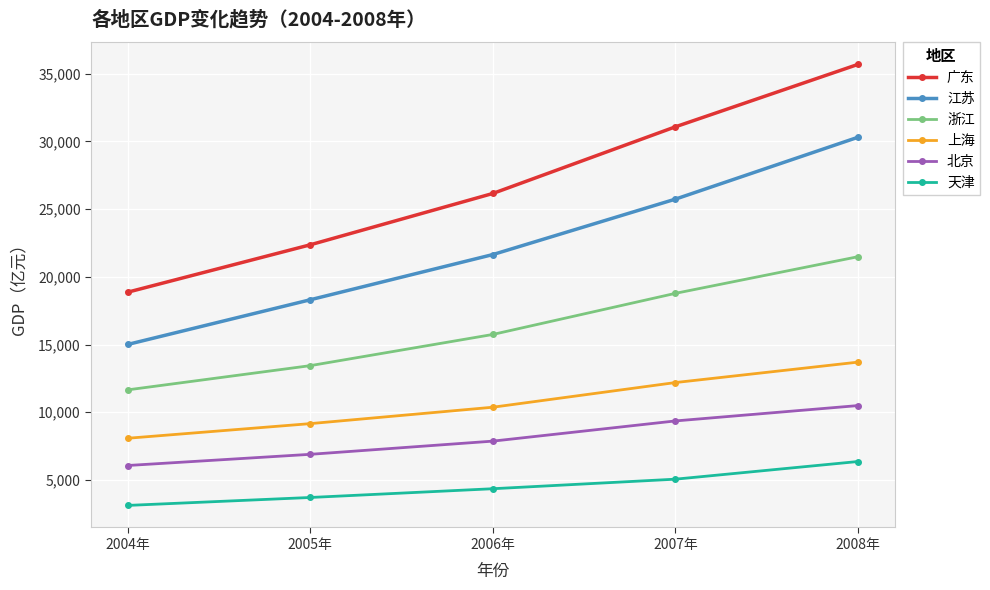

List the series in order of their peak value, lowest first.

天津, 北京, 上海, 浙江, 江苏, 广东